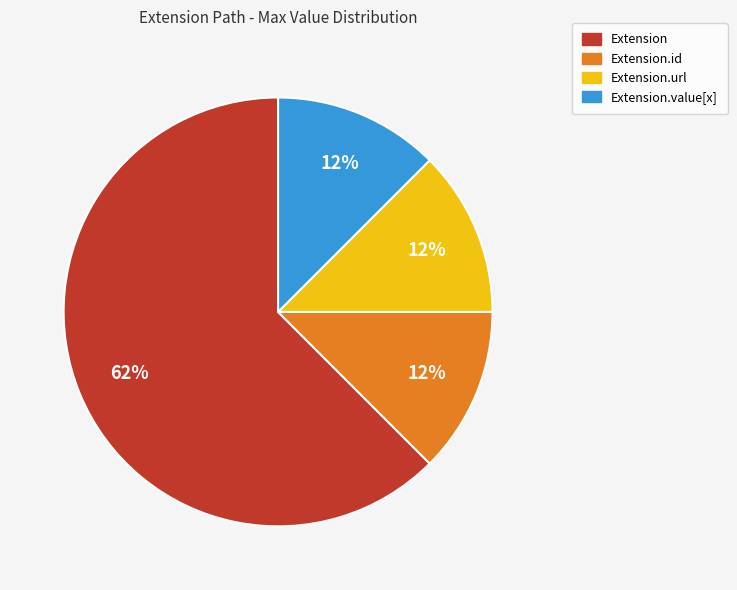

To the nearest percent, what is the average slice percentage?

25%